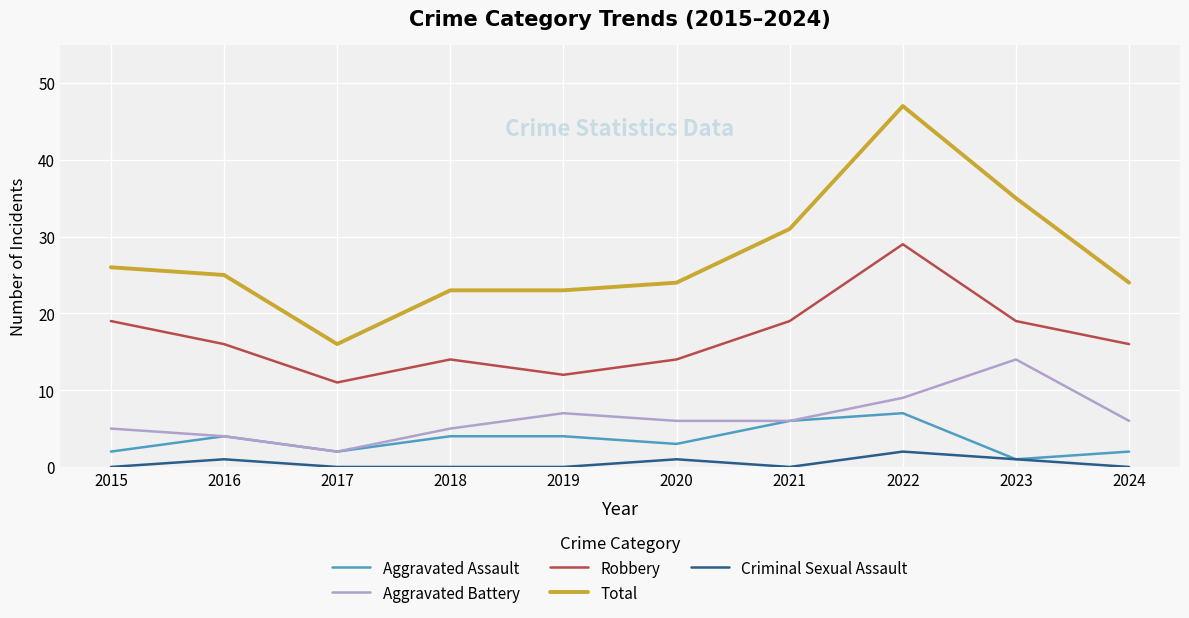

How many distinct data groups are displayed?

5